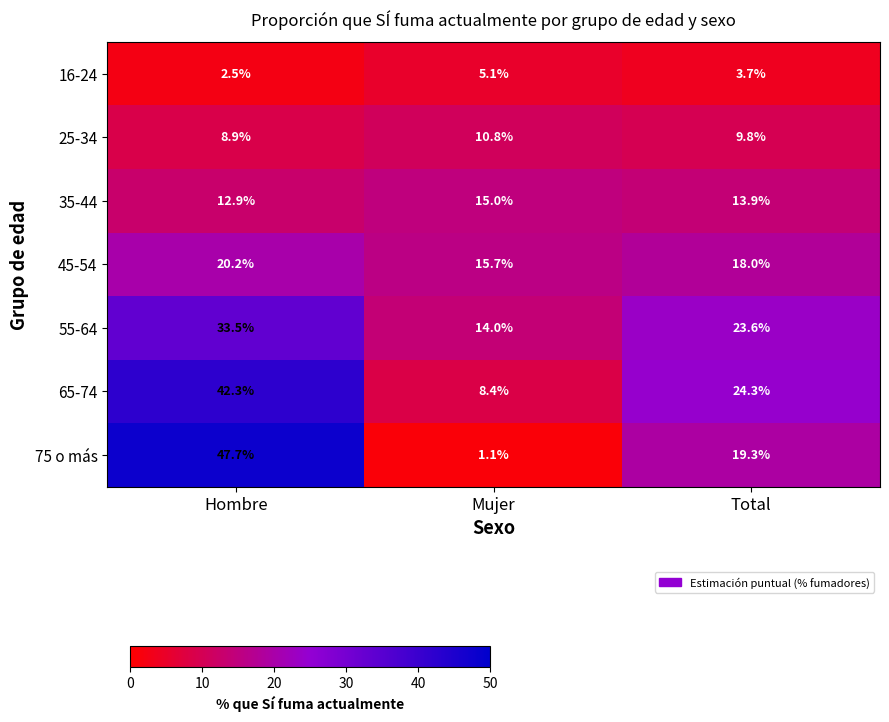

Which category has the highest value across all series?

Hombre